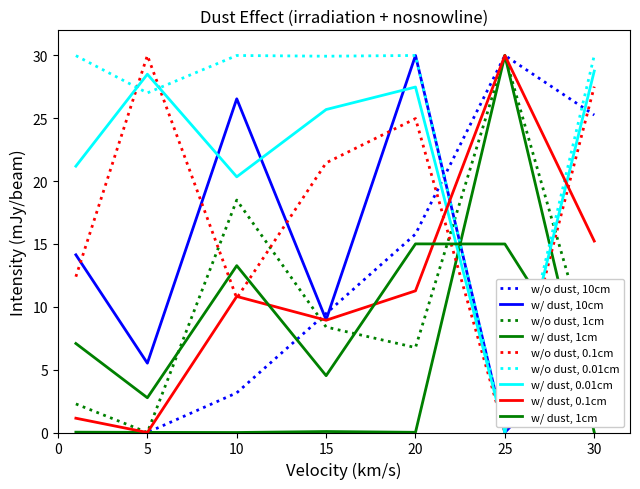

Does the chart display data point markers on the line(s)?

No